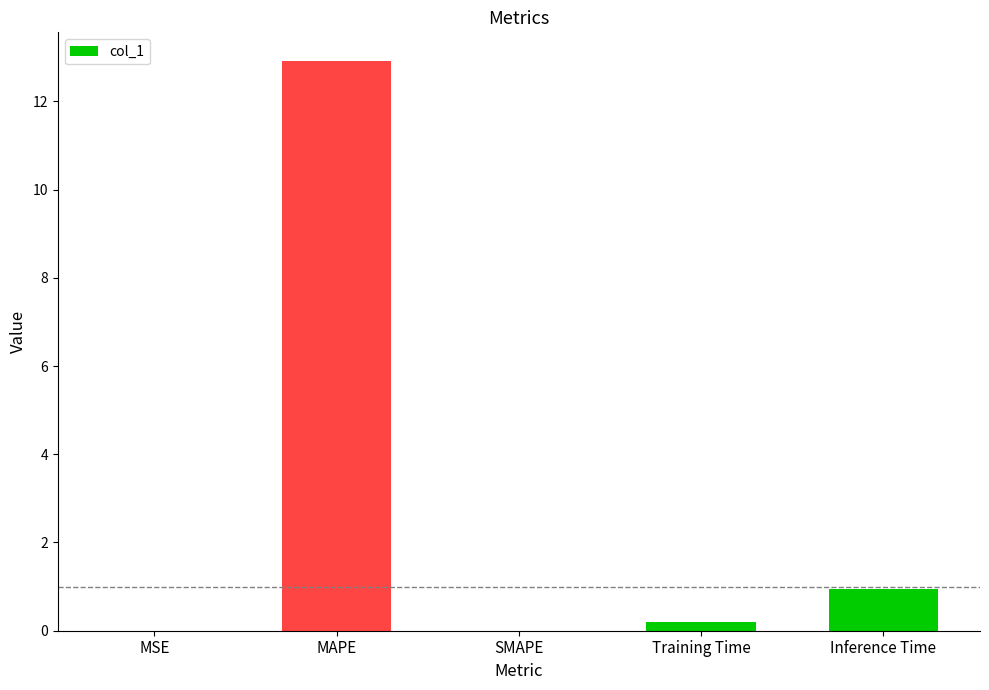

Which label corresponds to the largest value in the chart?

MAPE